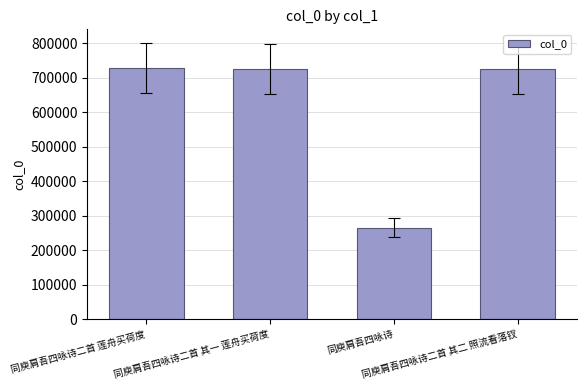

What is the value of the 4th bar from the left?

725851